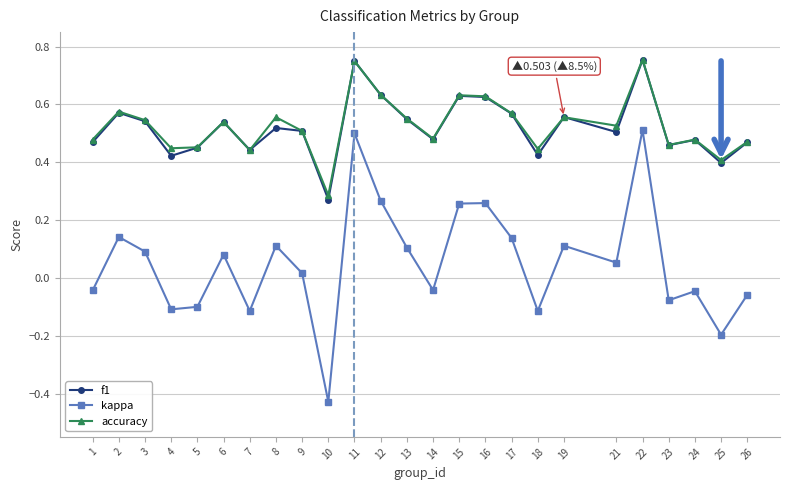

Is it true that kappa equals -0.3 at 10?

False